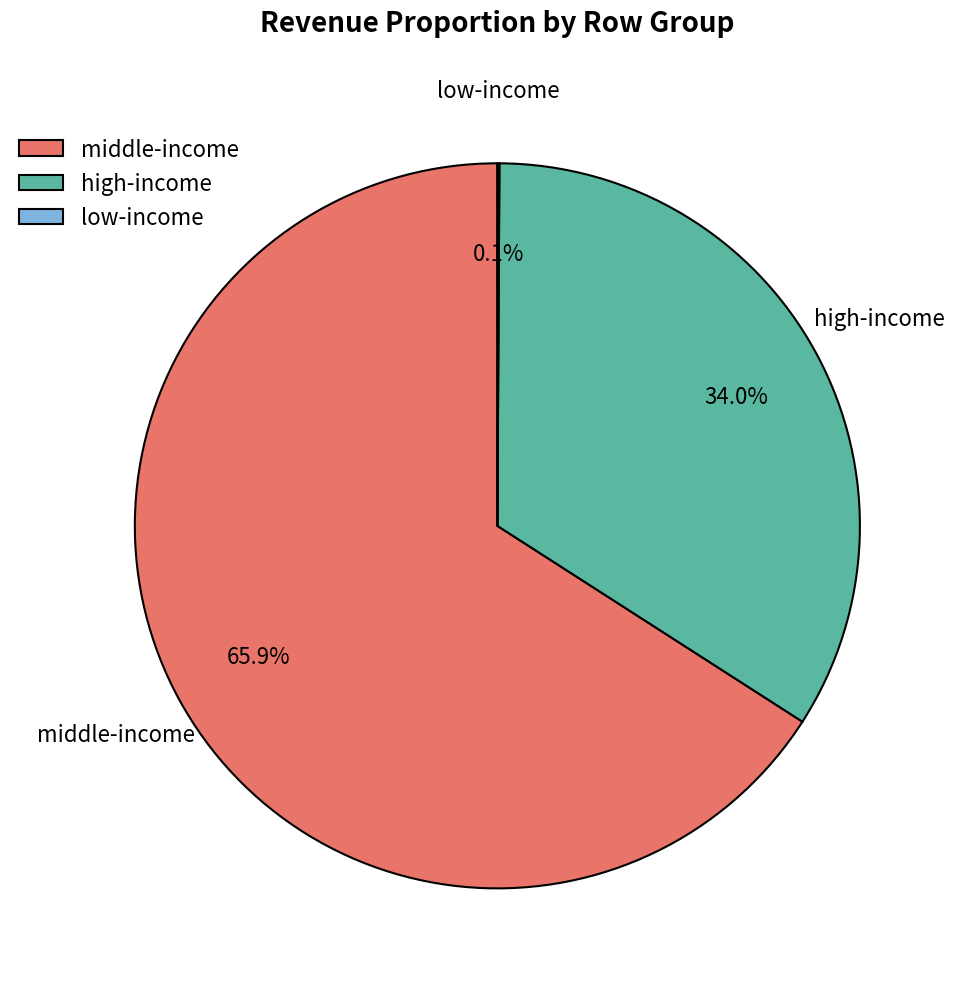

Which category has the biggest portion of the pie?

middle-income